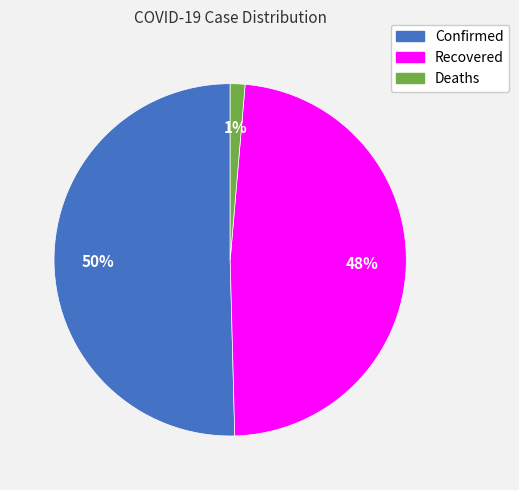

Do Deaths and Recovered together represent more than half of the pie?

No